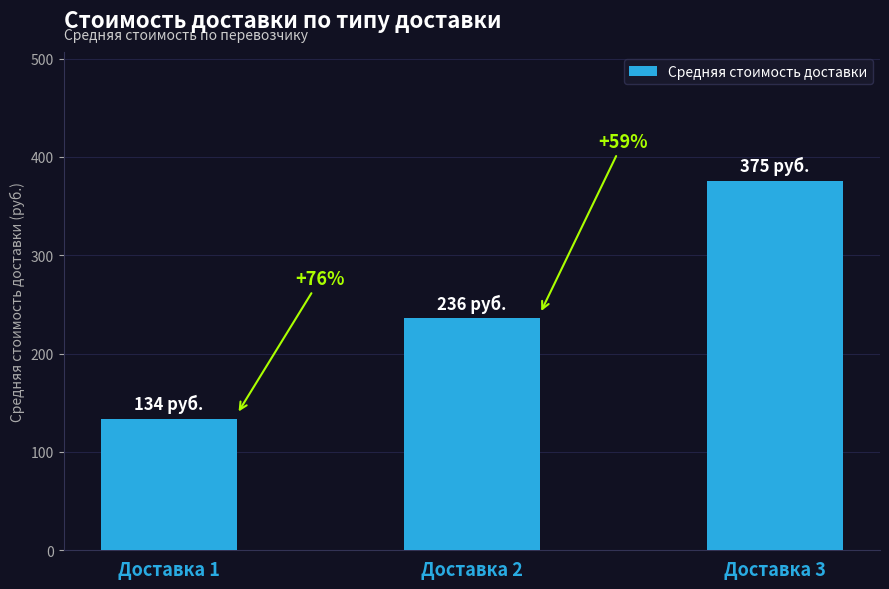

At which category does the chart reach its minimum across all series?

Доставка 1